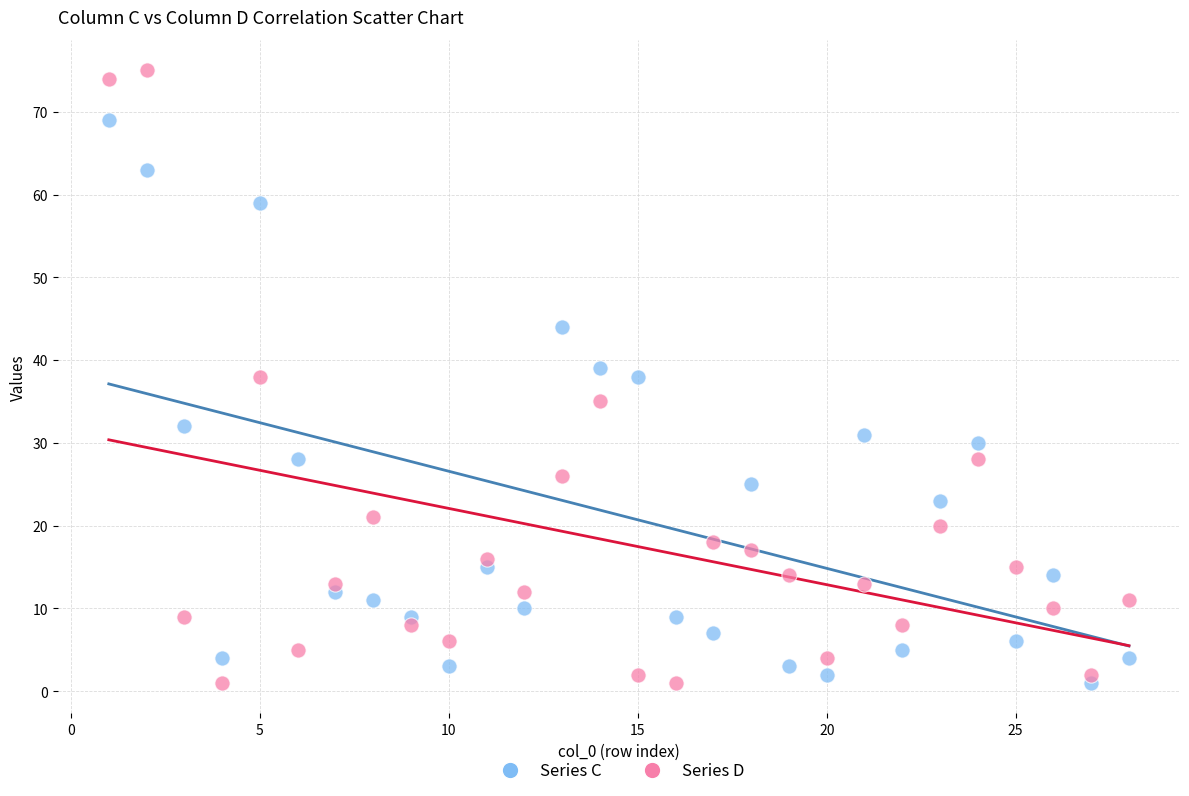

Across all data points, what is the range of Y values (max minus min)?

74